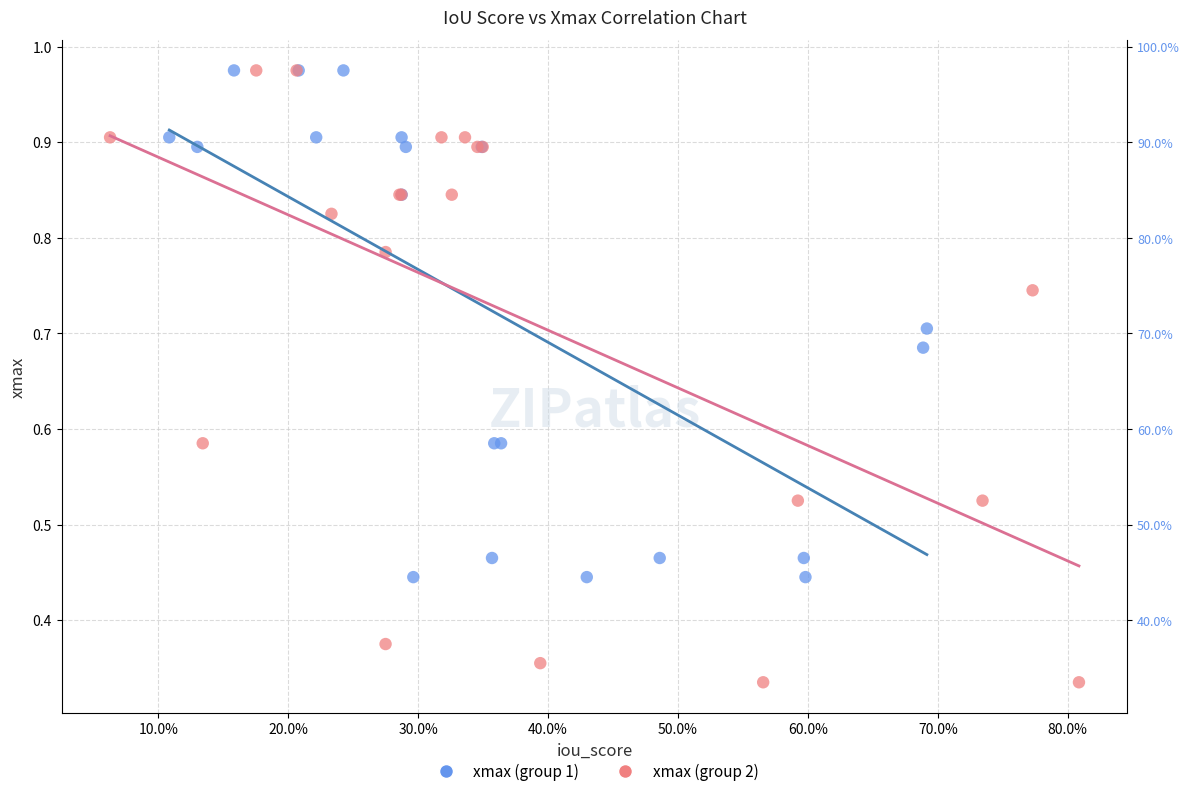

Which series has the largest Y range (max minus min)?

xmax (group 2)